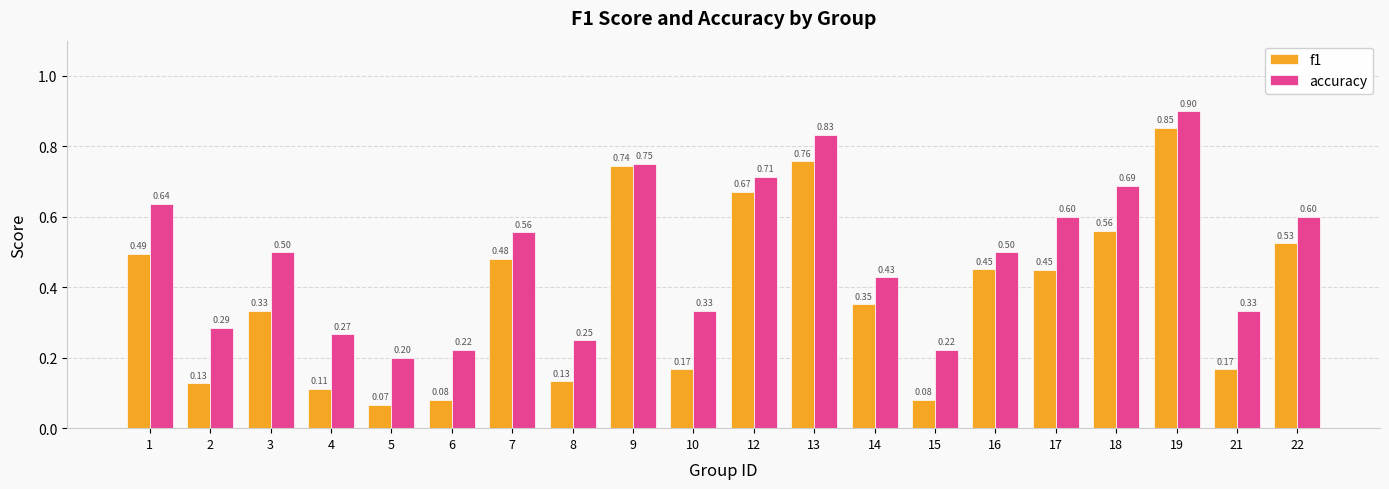

What is the difference between the highest and lowest values at 2?

0.2